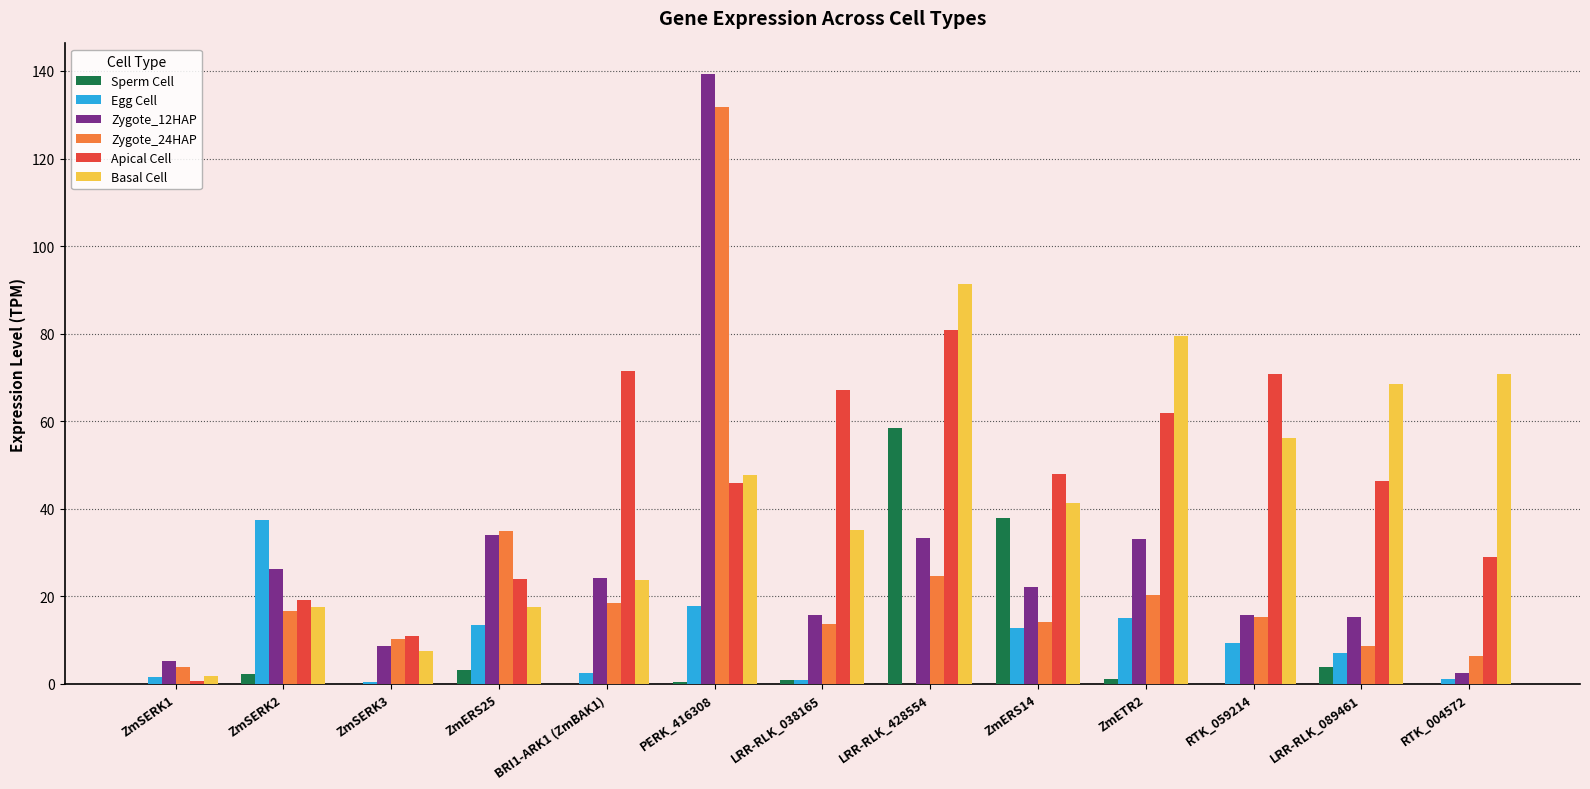

True or false: Zygote_24HAP has a value of 5.6 at ZmSERK3.

False